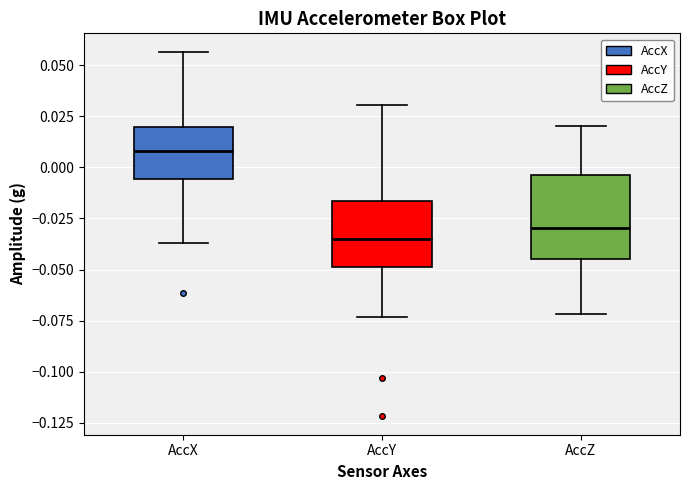

Reading left to right, read every box against the y-axis: the position of its median line, the range the box covers, and the ends of its whiskers. The values are not printed on the chart, so give them approximately, as read against the axis.

AccX: median 0.010, box -0.005 to 0.020, whiskers -0.035 to 0.055
AccY: median -0.035, box -0.050 to -0.015, whiskers -0.075 to 0.030
AccZ: median -0.030, box -0.045 to -0.005, whiskers -0.070 to 0.020